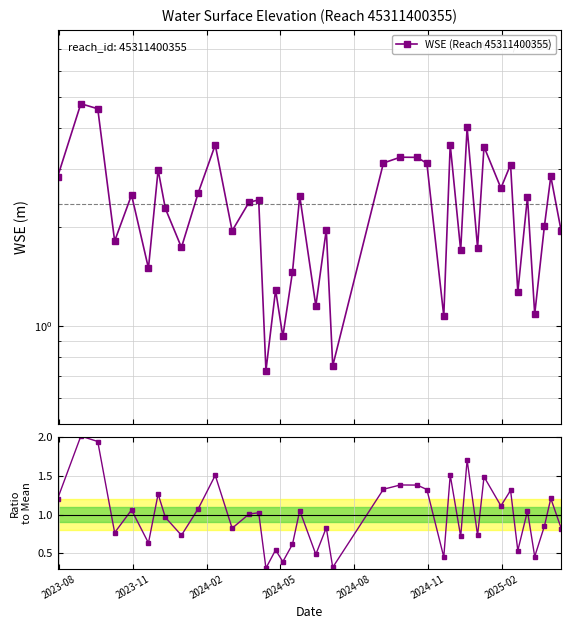

What is the value of the WSE (Reach 45311400355) point at the 5th from the left?

2.5